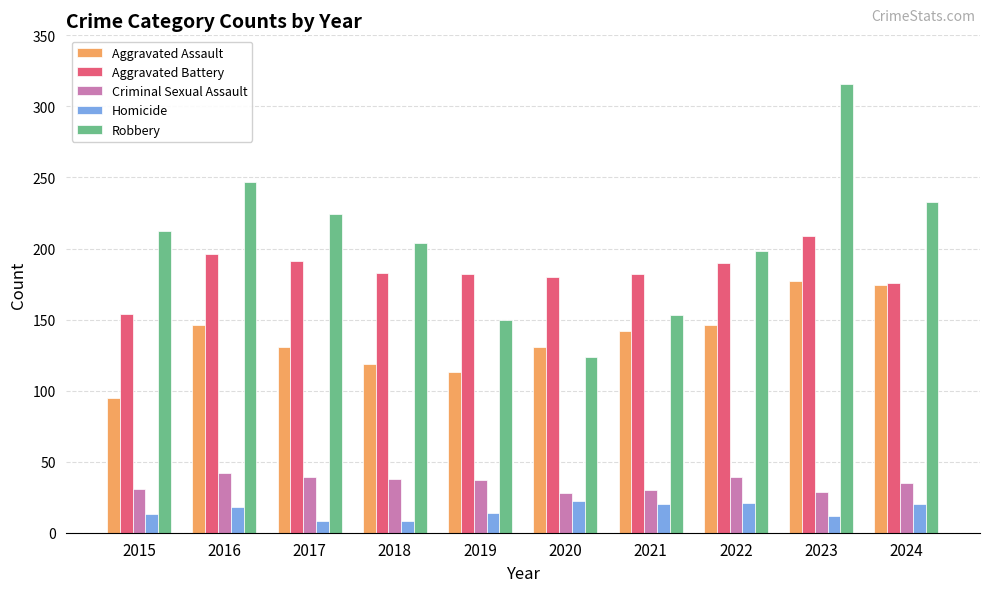

Count the number of data series in this chart.

5